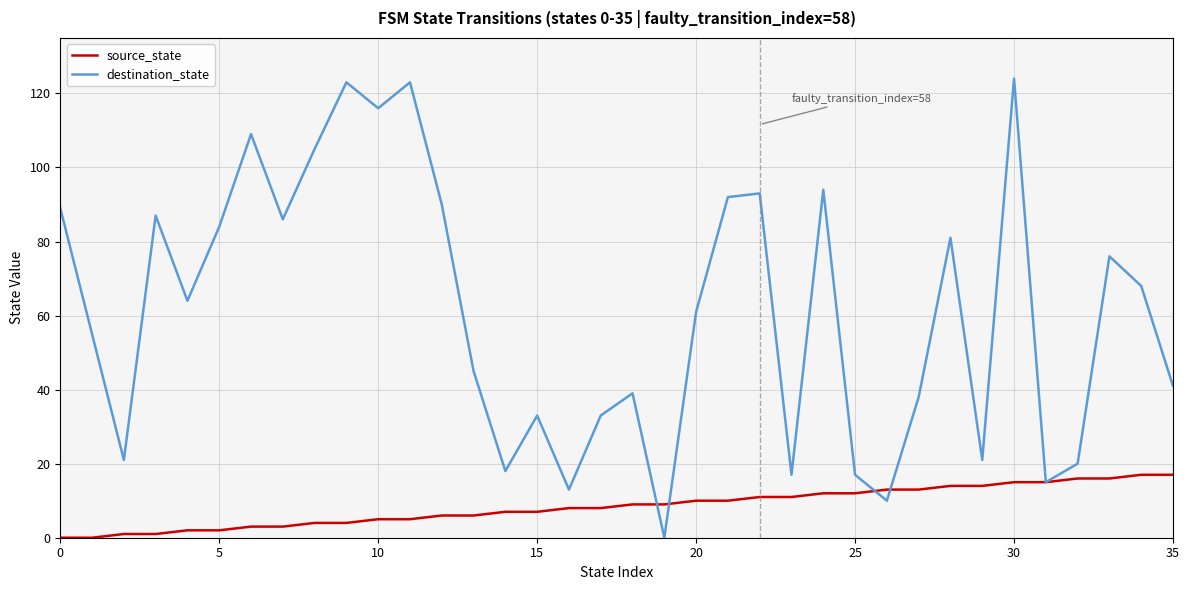

Reading left to right, extract all data points from this chart.

source_state: 0	0	1	1	2	2	3	3	4	4	5	5	6	6	7	7	8	8	9	9	10	10	11	11	12	12	13	13	14	14	15	15	16	16	17	17
destination_state: 89	55	21	87	64	84	109	86	105	123	116	123	90	45	18	33	13	33	39	0	61	92	93	17	94	17	10	38	81	21	124	15	20	76	68	41